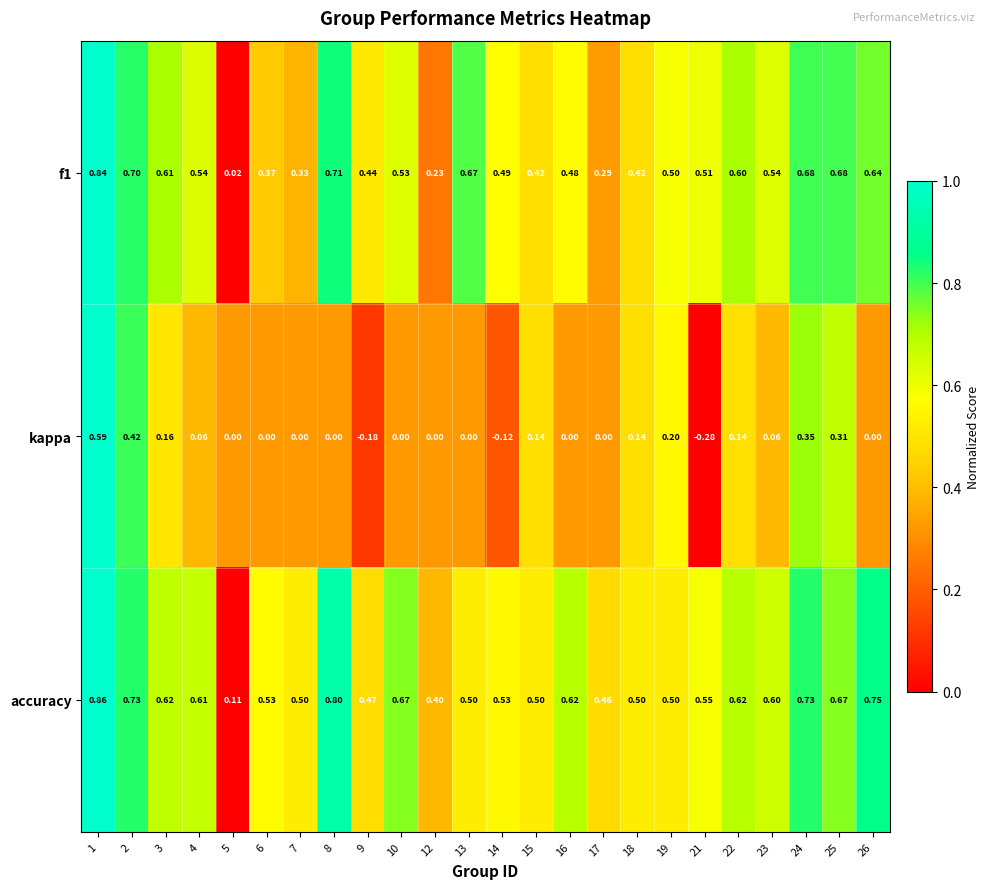

How many distinct data groups are displayed?

3